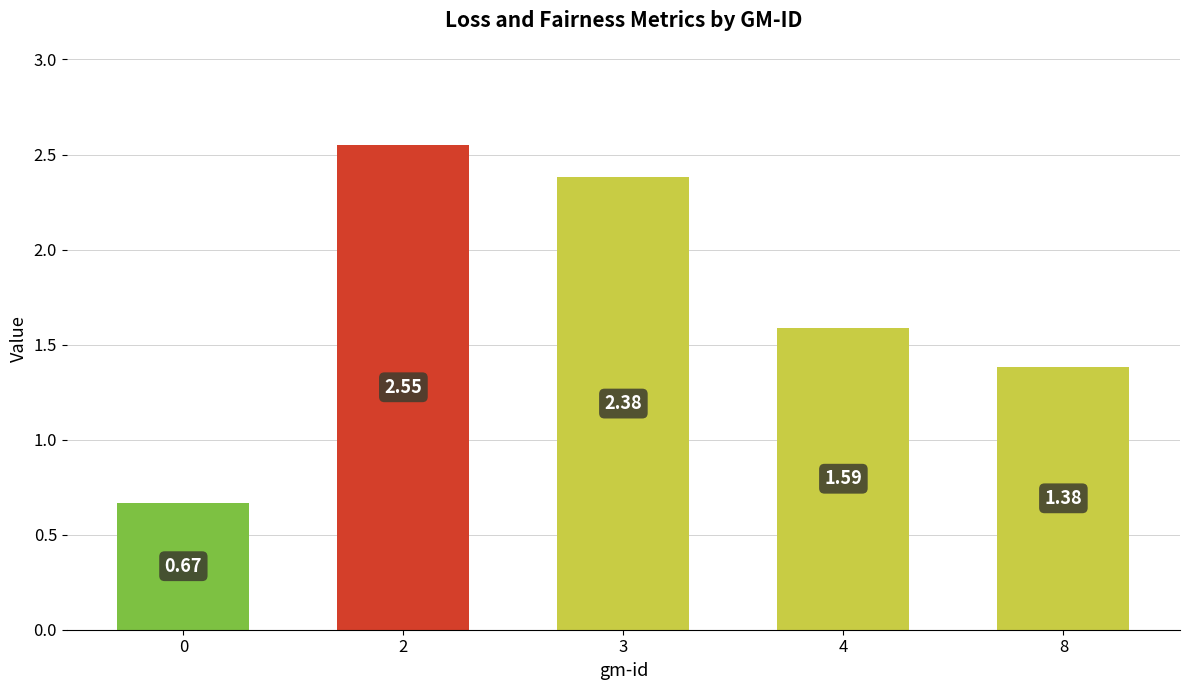

Rank the categories by value from lowest to highest.

0, 8, 4, 3, 2